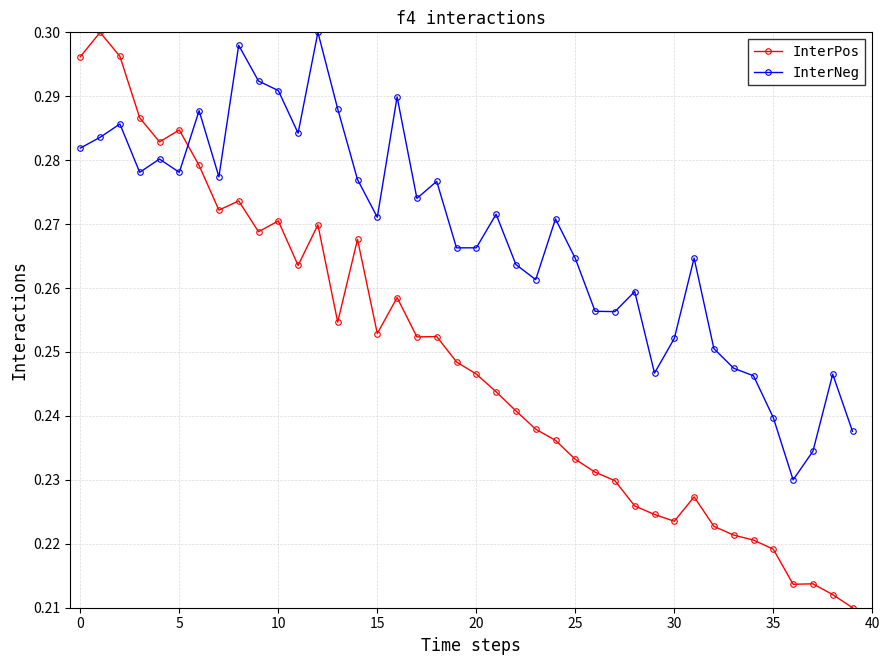

What is the difference between the second highest and minimum values in the InterNeg series?

0.1